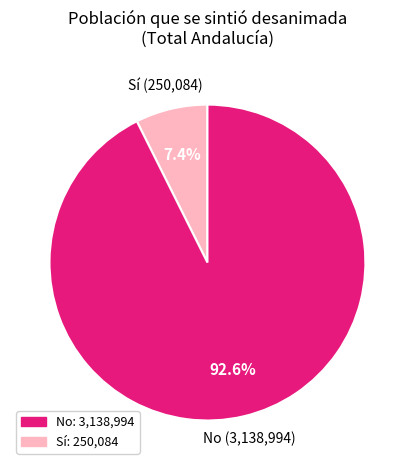

Which has a higher value, No: 3,138,994 or Sí: 250,084?

Sí: 250,084